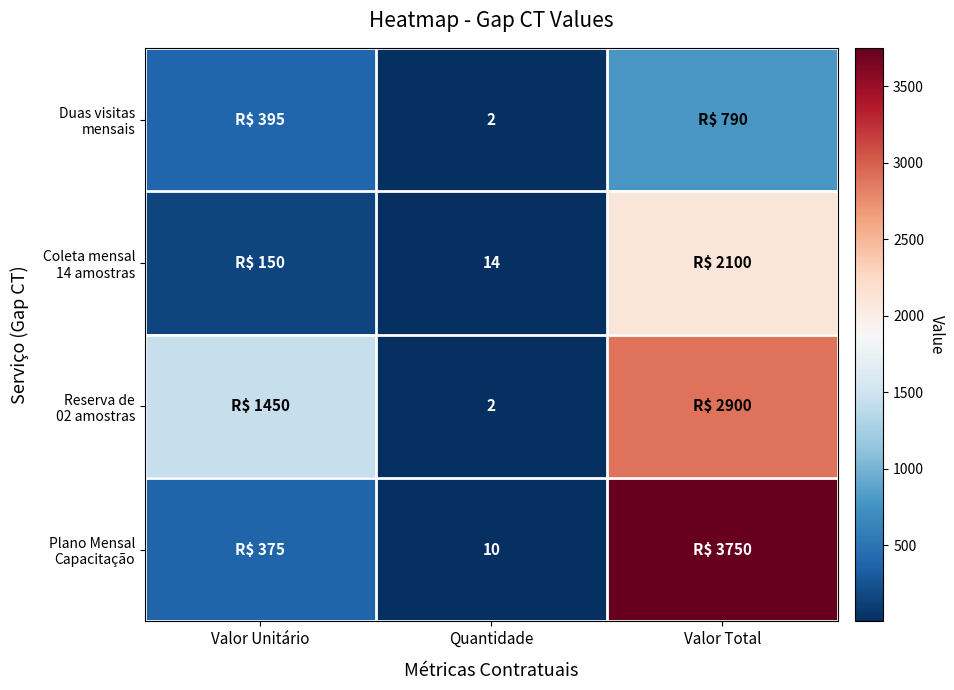

What is the difference between the highest and lowest values at Quantidade?

12